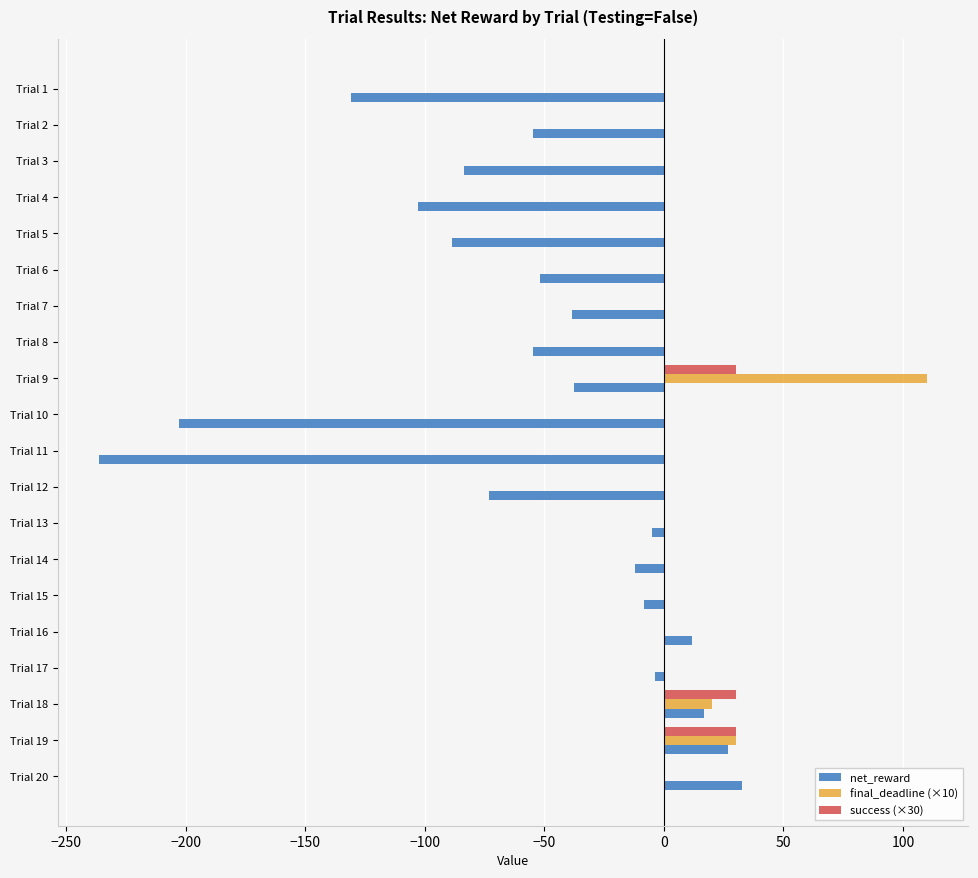

The value of final_deadline (×10) at Trial 9 is 189.6. True or false?

False